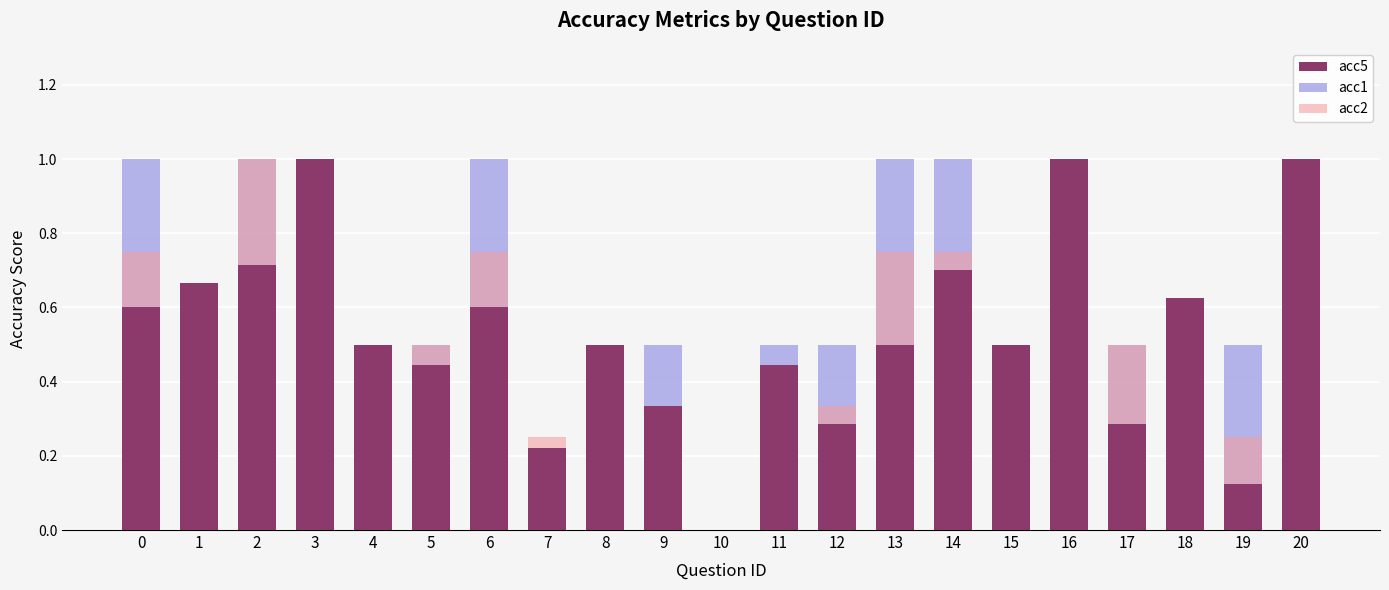

Reading right to left, what are all the values shown in this chart?

acc5: 1.0	0.1	0.6	0.3	1.0	0.5	0.7	0.5	0.3	0.4	0.0	0.3	0.5	0.2	0.6	0.4	0.5	1.0	0.7	0.7	0.6
acc1: 0.0	0.4	0.0	0.2	0.0	0.0	0.3	0.5	0.2	0.1	0.0	0.2	0.0	0.0	0.4	0.1	0.0	0.0	0.3	0.0	0.4
acc2: 0.0	0.1	0.0	0.2	0.0	0.0	0.1	0.2	0.0	0.0	0.0	0.0	0.0	0.0	0.2	0.1	0.0	0.0	0.3	0.0	0.2